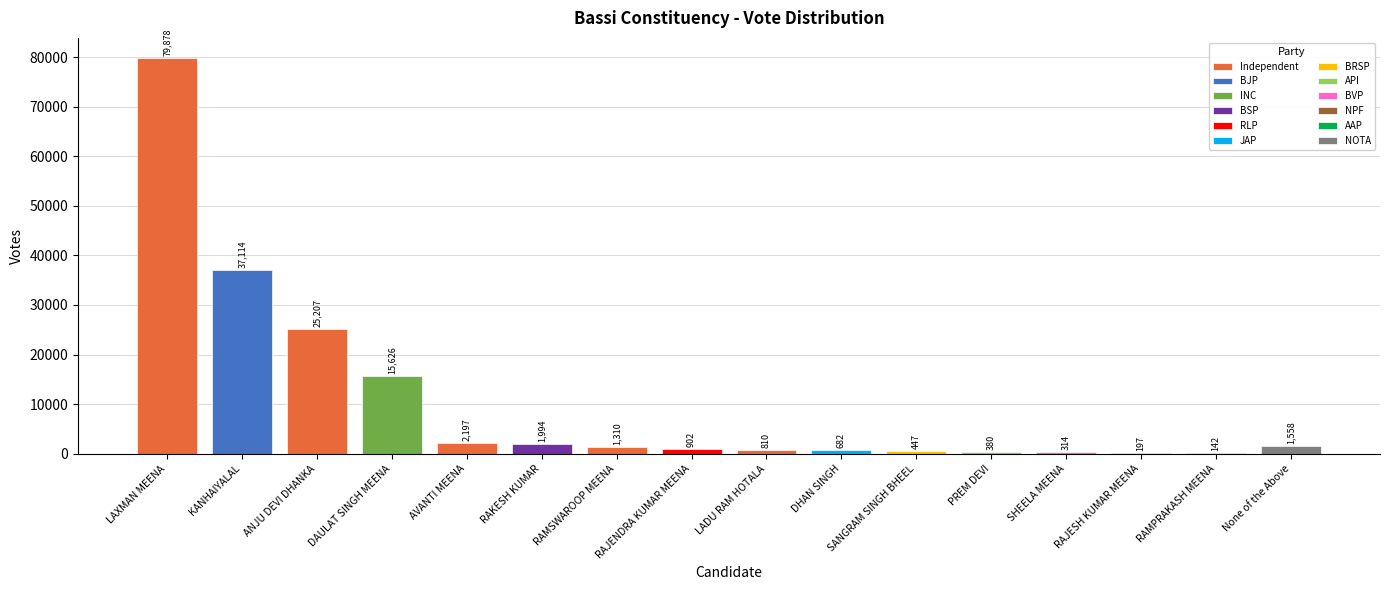

At which label does the data first exceed 1310?

LAXMAN MEENA